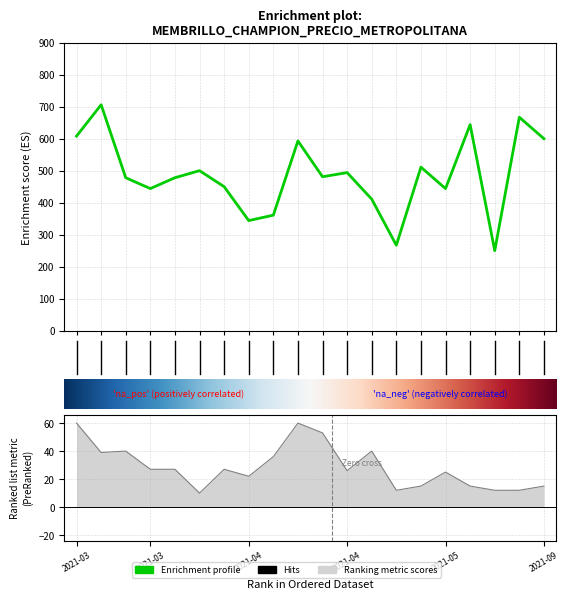

True or false: Precio $/Kg has a value of 242 at 2021-03-16.

False